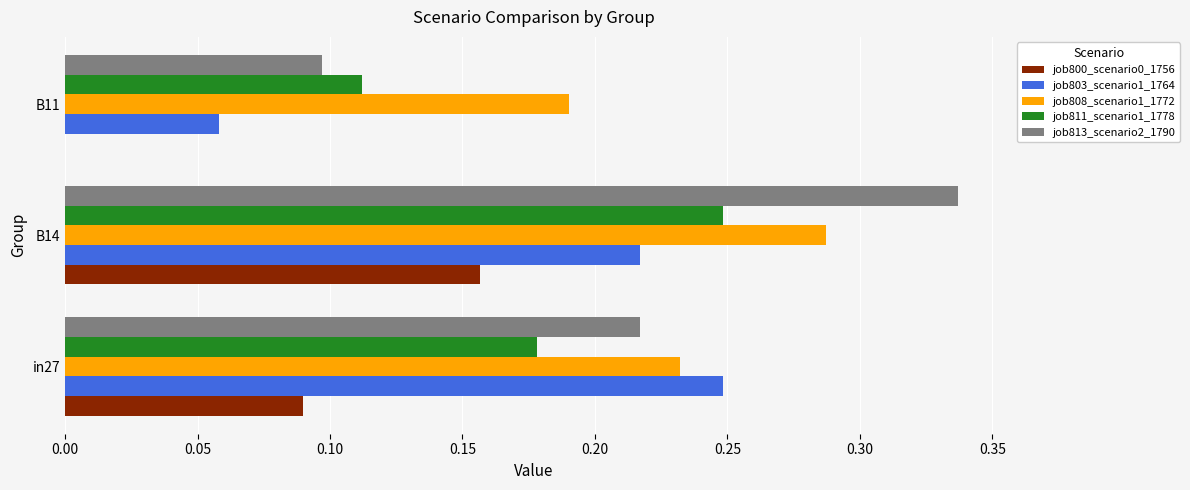

What are all the series names shown in the legend?

job800_scenario0_1756, job803_scenario1_1764, job808_scenario1_1772, job811_scenario1_1778, job813_scenario2_1790